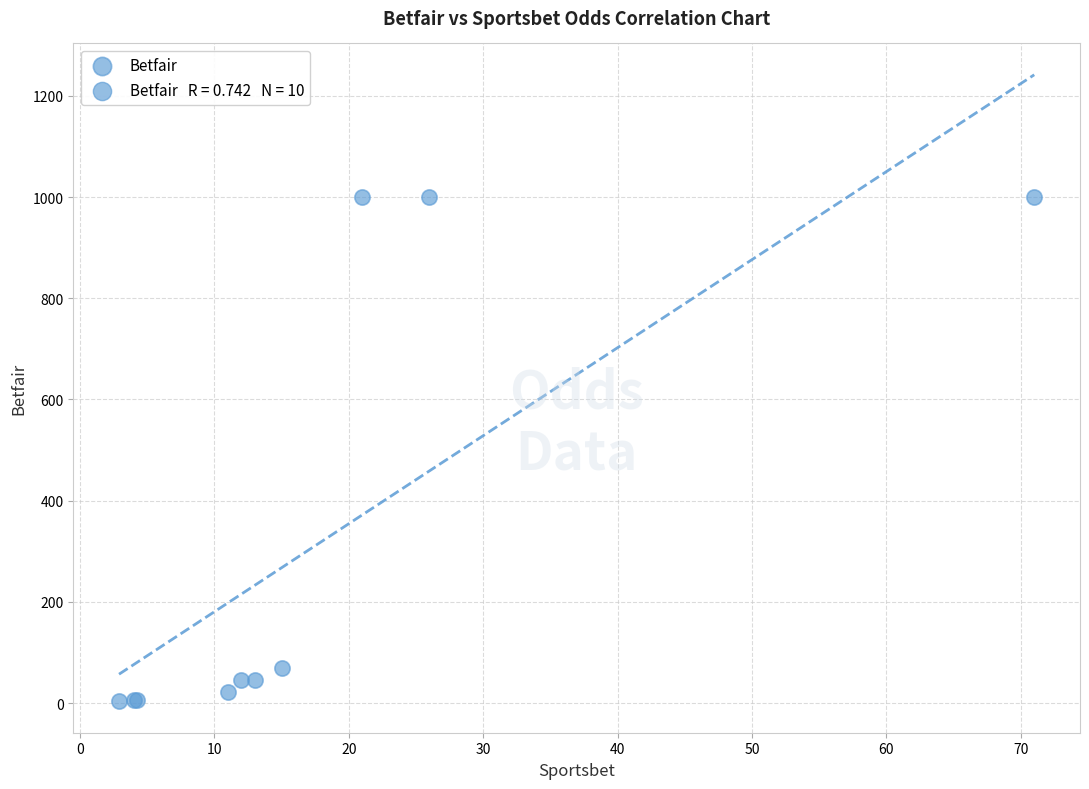

What Y value in the scatter plot is closest to 501?

70.0